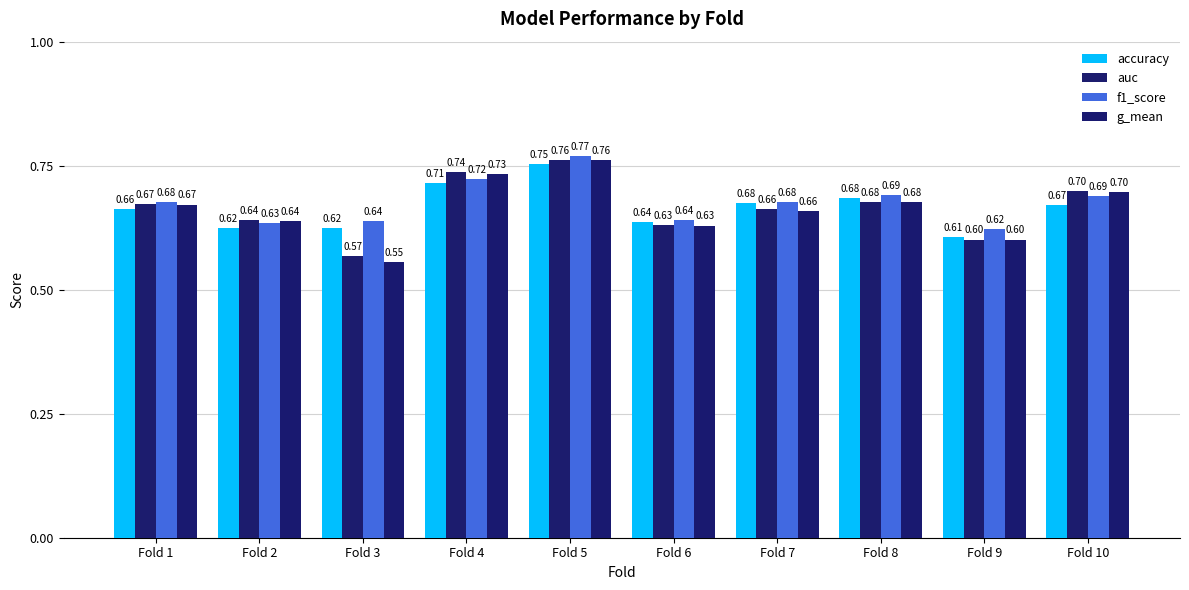

At which label does auc reach its peak?

Fold 5